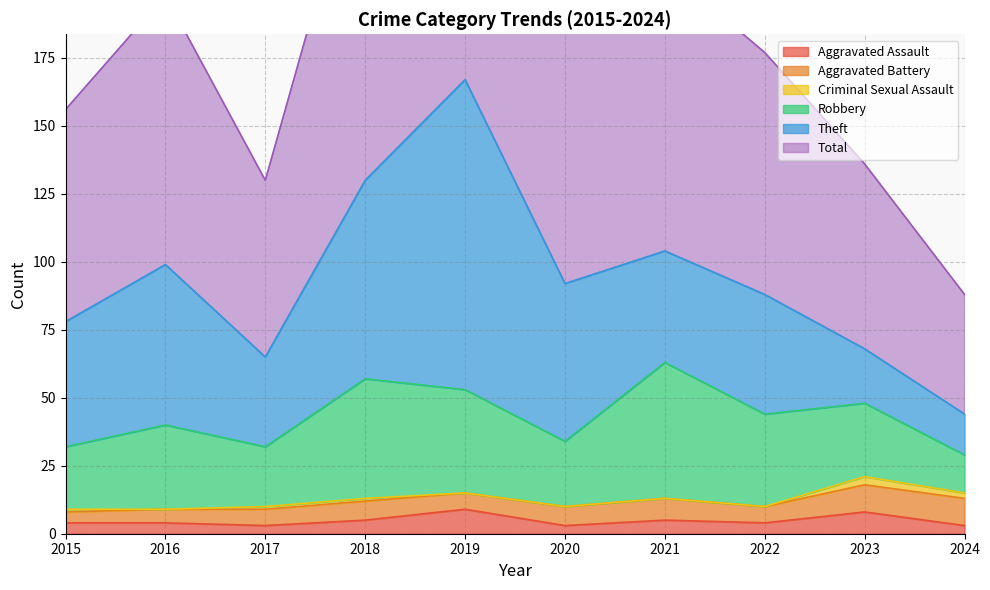

The Theft series shows 59 at 2016. True or false?

True